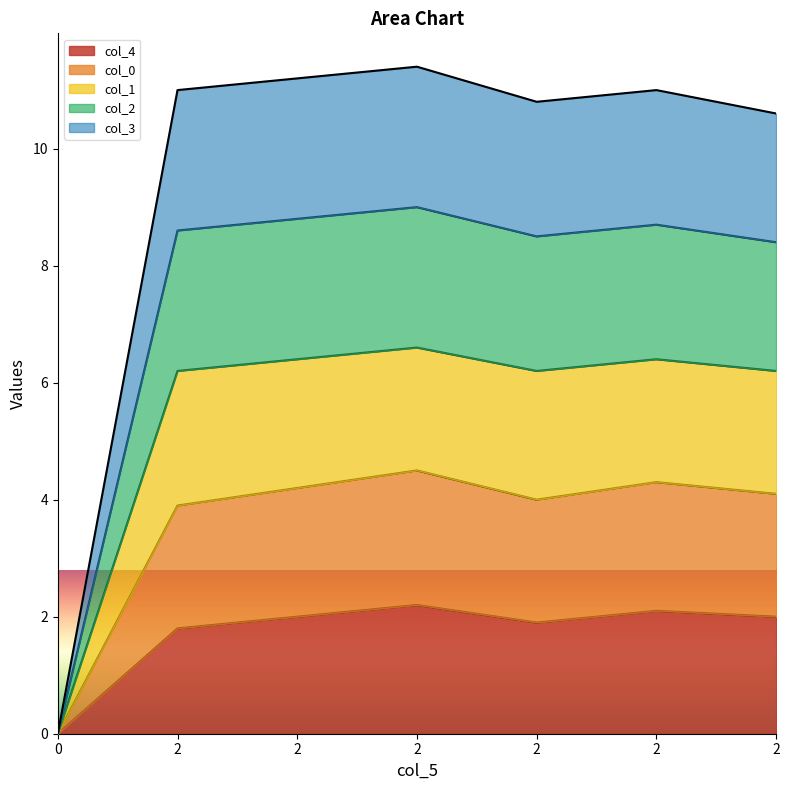

True or false: col_2 and col_4 cross at least once.

False